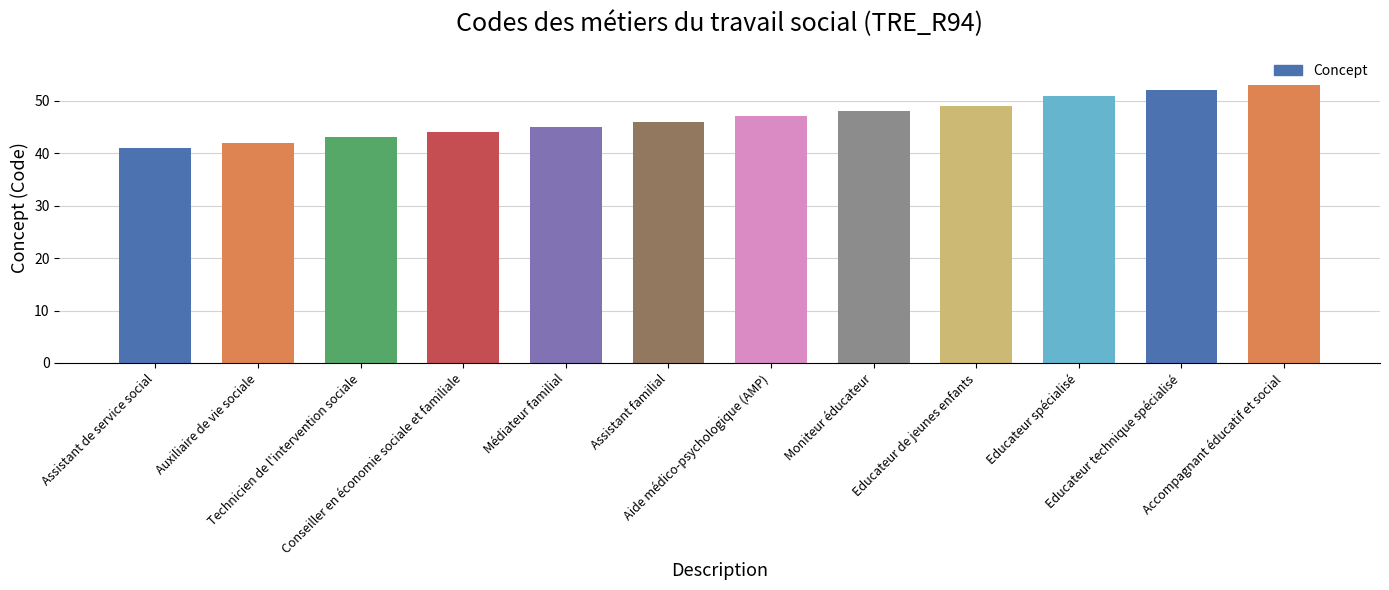

What is the label of the 10th bar from the right?

Technicien de l'intervention sociale